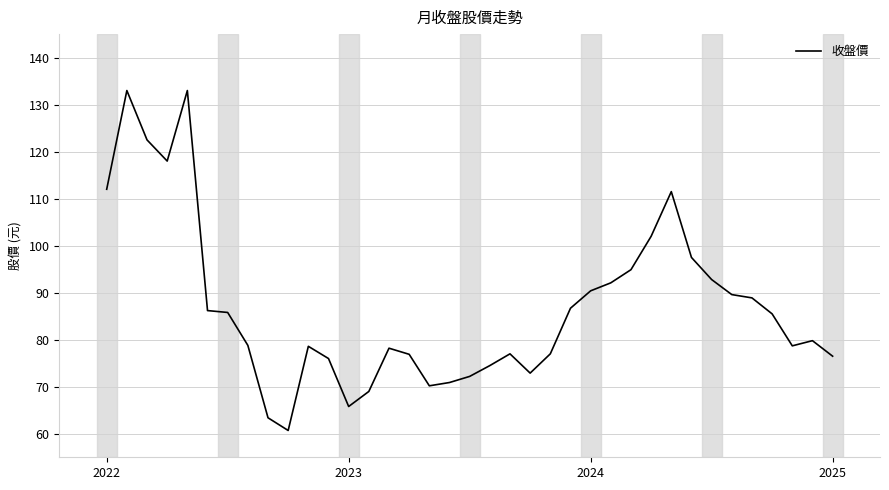

What is the difference between the maximum and minimum values?

72.3